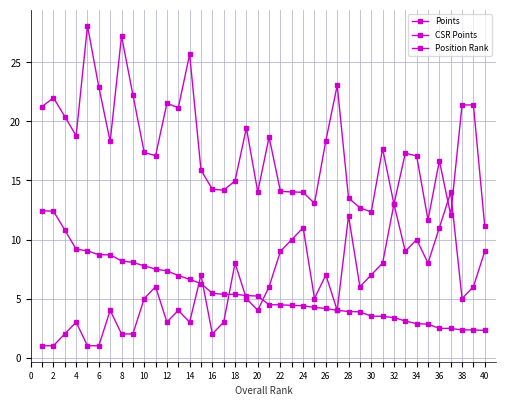

Which series has the largest total across all categories?

Points